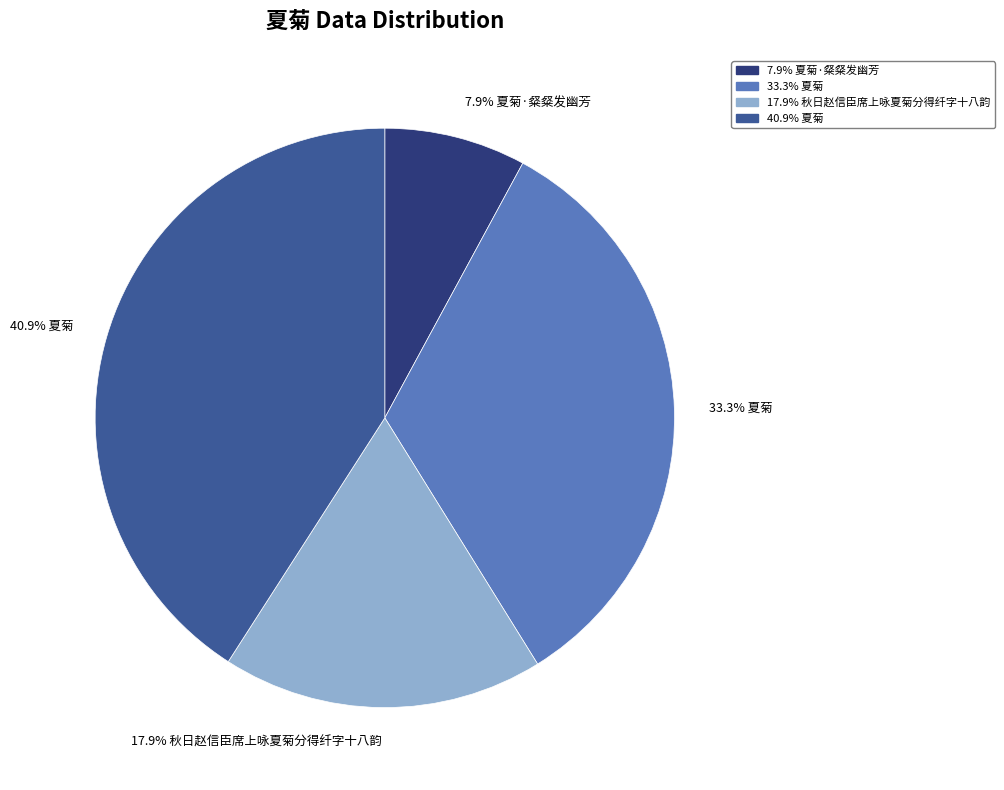

What percentage do 7.9% 夏菊·粲粲发幽芳 and 40.9% 夏菊 together represent?

48.8%